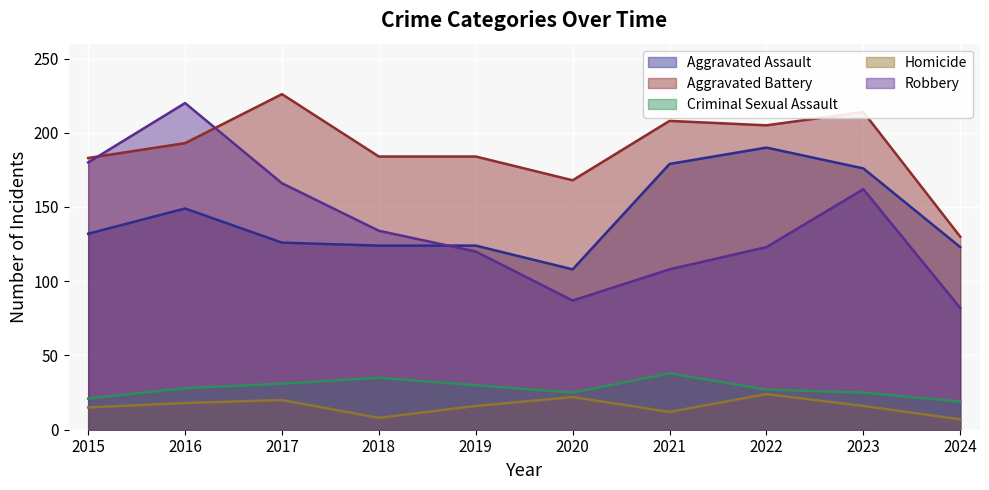

What are all the series names shown in the legend?

Aggravated Assault, Aggravated Battery, Criminal Sexual Assault, Homicide, Robbery